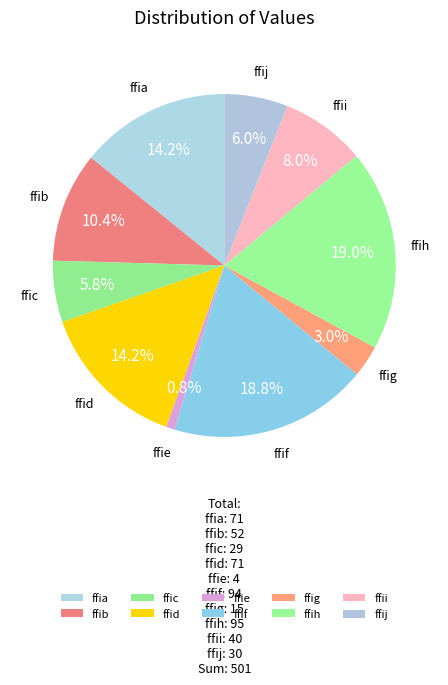

What is the total percentage of ffia and ffig?

17.2%